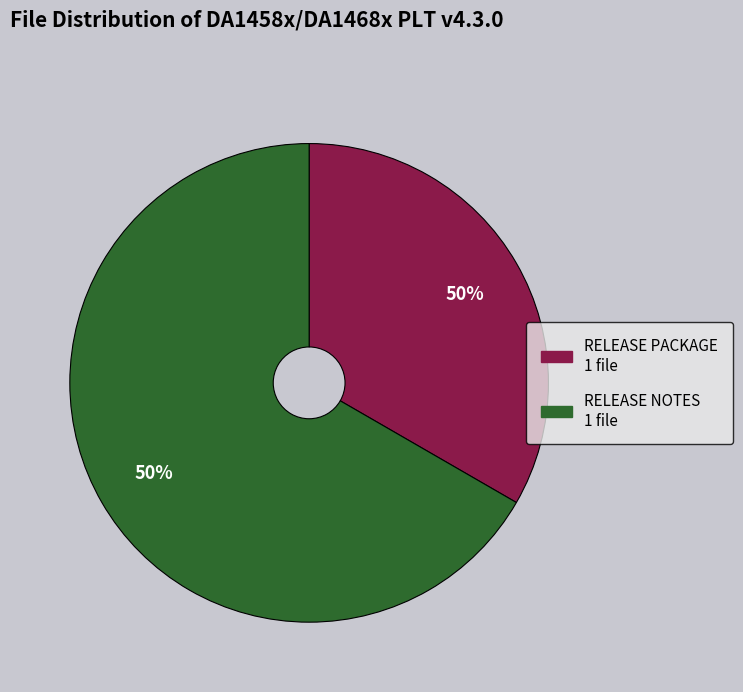

To the nearest percent, what is the difference between the DA1458x_DA1468x_PLT_v_4.3.0.310.zip and DA1458x_DA1468x_PLT_Release_Notes slice percentages?

33%